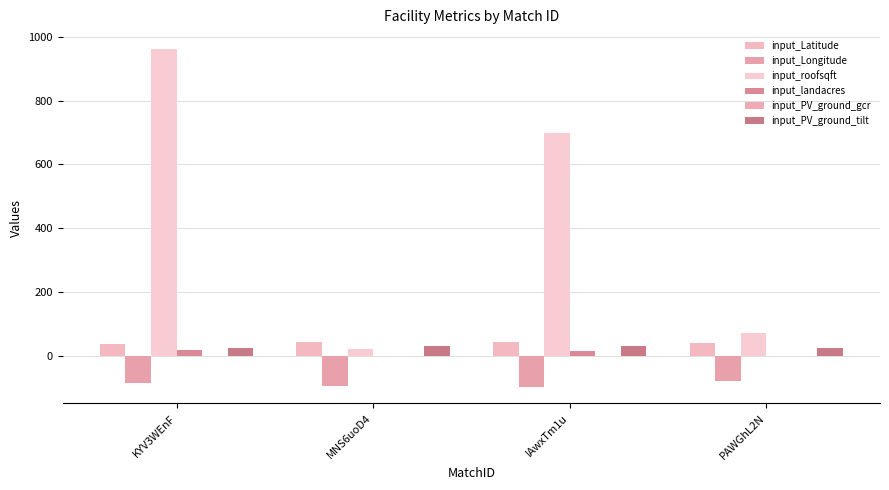

Where is input_landacres nearest to the value 8?

PAWGhL2N